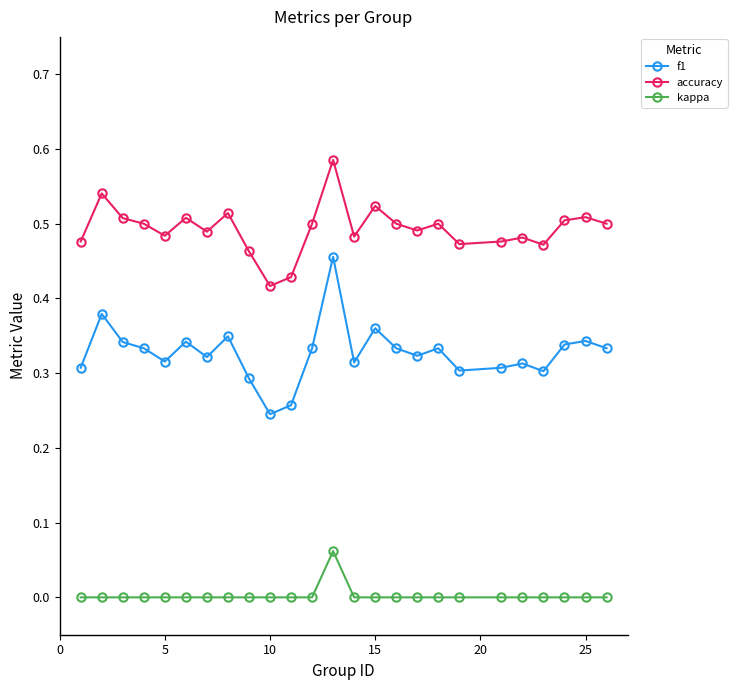

Which series has the largest total across all categories?

accuracy